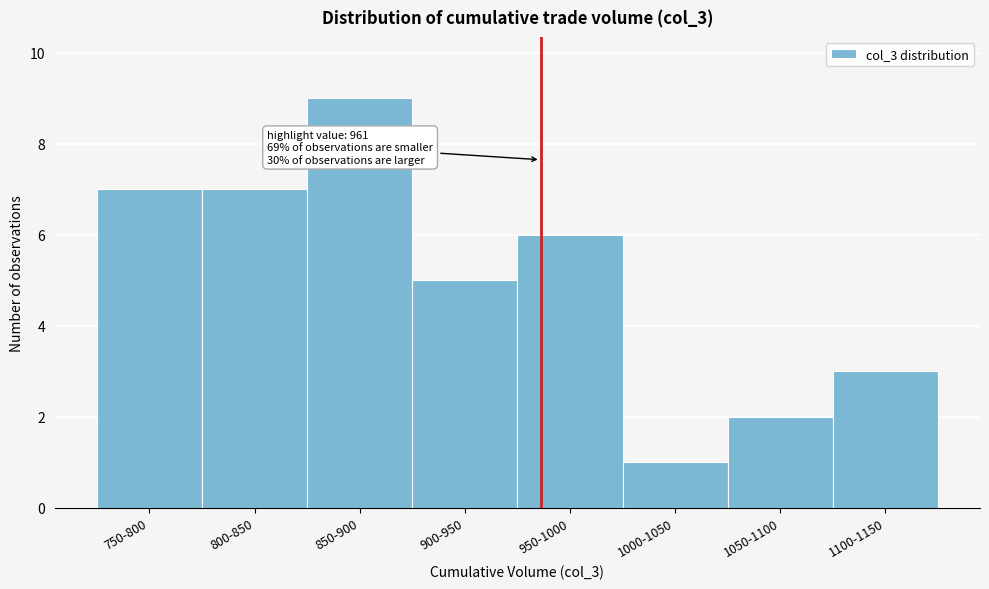

Reading left to right, transcribe all the data shown in this chart.

7	7	9	5	6	1	2	3